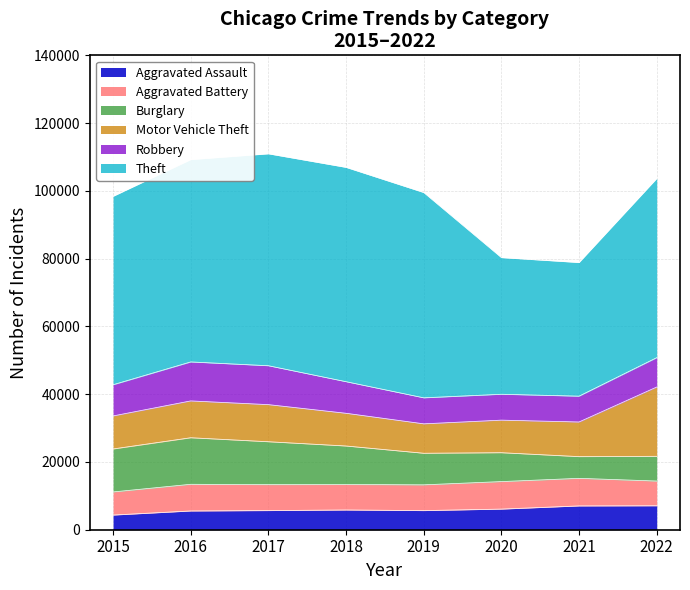

What is the value of the Aggravated Assault point at the 7th from the left?

7032